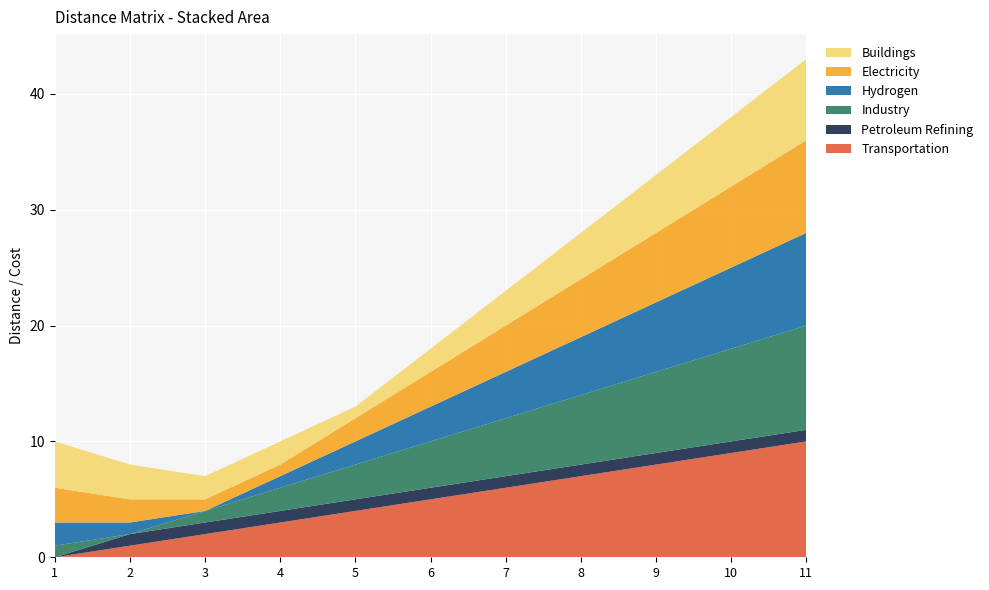

Reading left to right, transcribe all the data shown in this chart.

Transportation: 0	1	2	3	4	5	6	7	8	9	10
Petroleum Refining: 0	1	1	1	1	1	1	1	1	1	1
Industry: 1	0	1	2	3	4	5	6	7	8	9
Hydrogen: 2	1	0	1	2	3	4	5	6	7	8
Electricity: 3	2	1	1	2	3	4	5	6	7	8
Buildings: 4	3	2	2	1	2	3	4	5	6	7